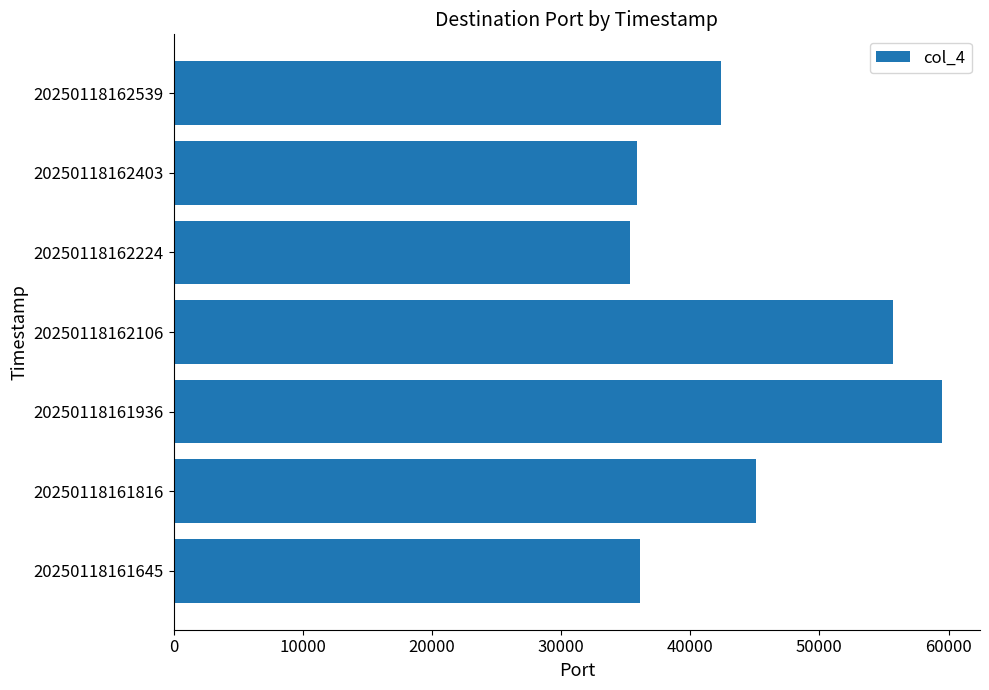

What is the change in value from 20250118162106 to 20250118162403?

-19825